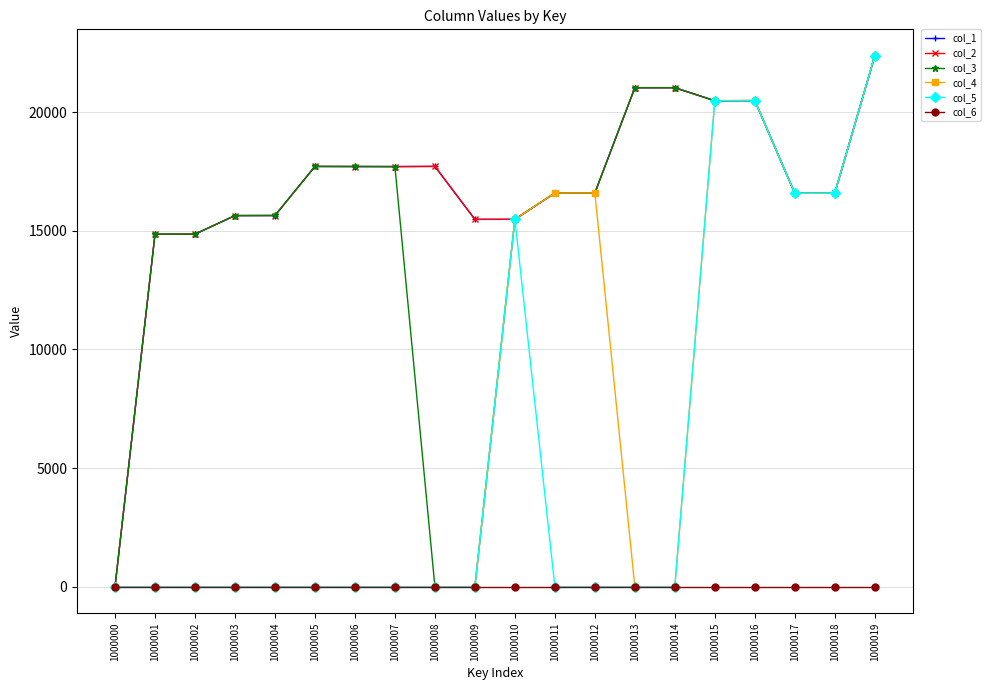

At which category is the sum across all series the highest?

1000019